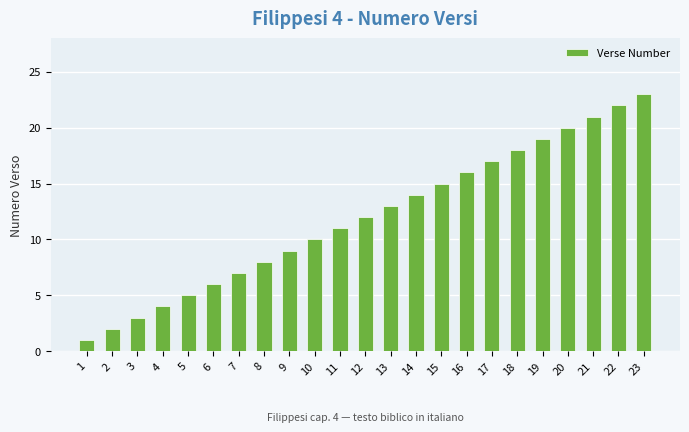

List the labels in order of value, largest first.

23, 22, 21, 20, 19, 18, 17, 16, 15, 14, 13, 12, 11, 10, 9, 8, 7, 6, 5, 4, 3, 2, 1